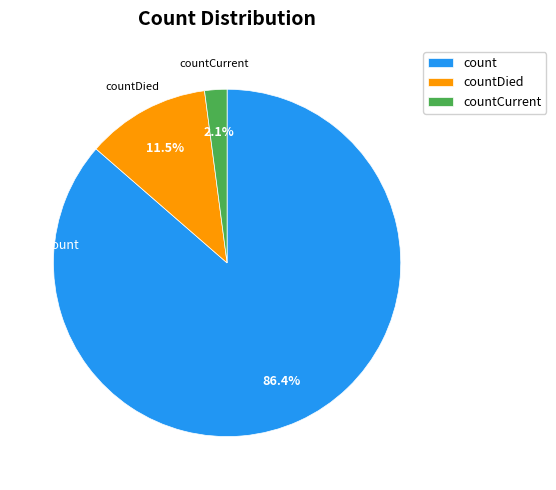

To the nearest percent, what is the average slice percentage?

33%